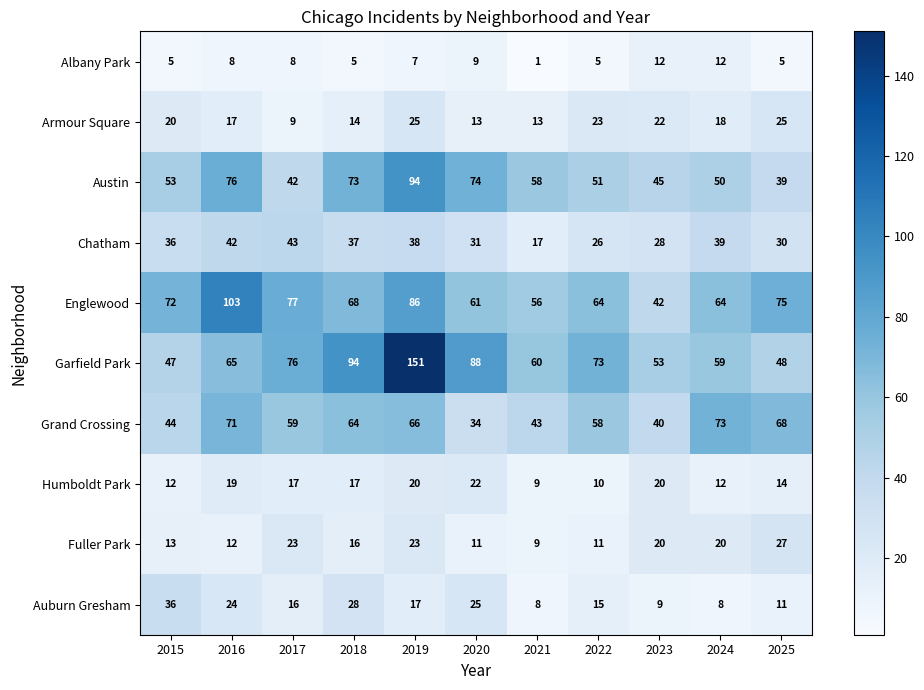

Which series has the largest range (max minus min)?

Garfield Park